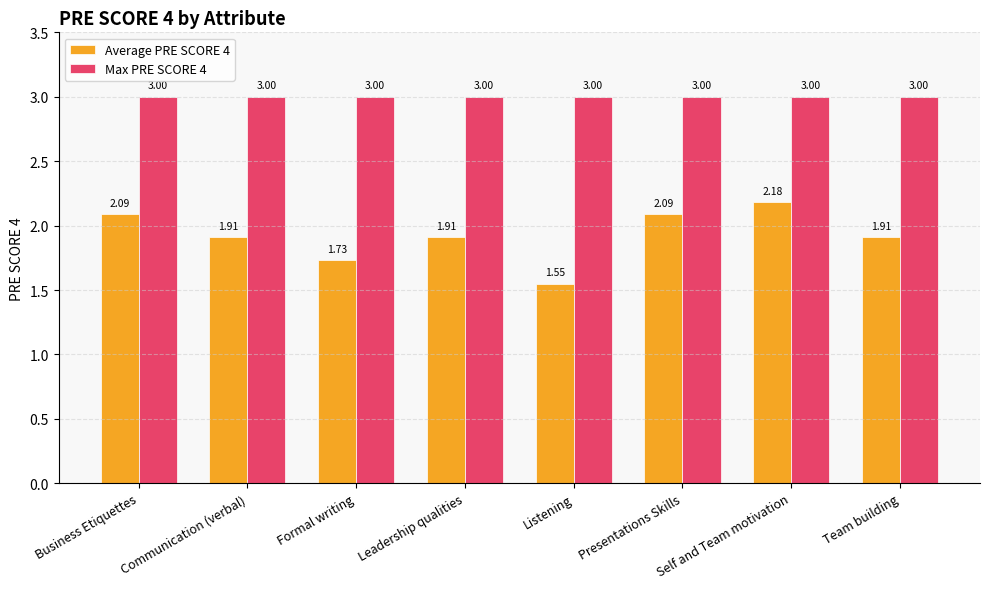

Where is Average PRE SCORE 4 nearest to the value 1?

Listening